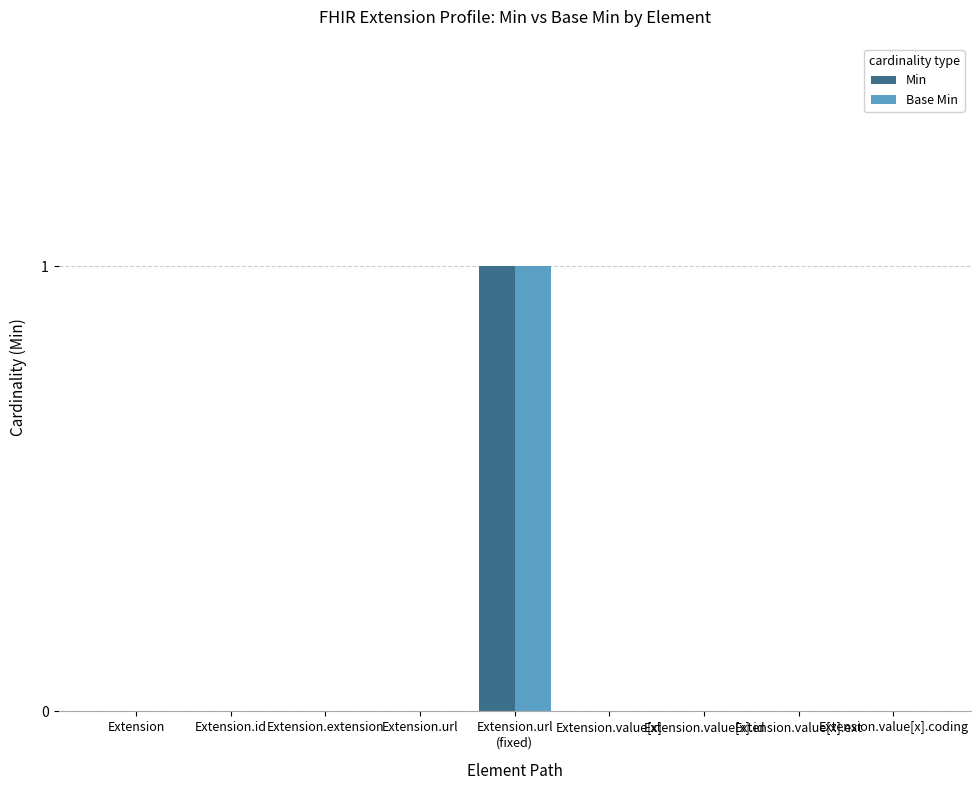

How many groups of bars are there?

9